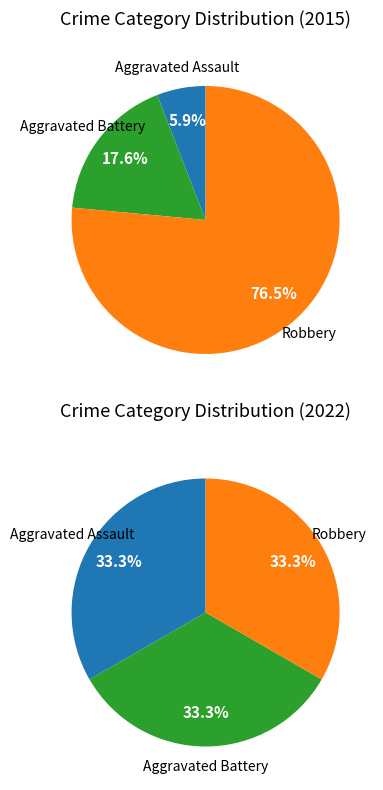

The values_2015 slice represents 1% of the pie. True or false?

False